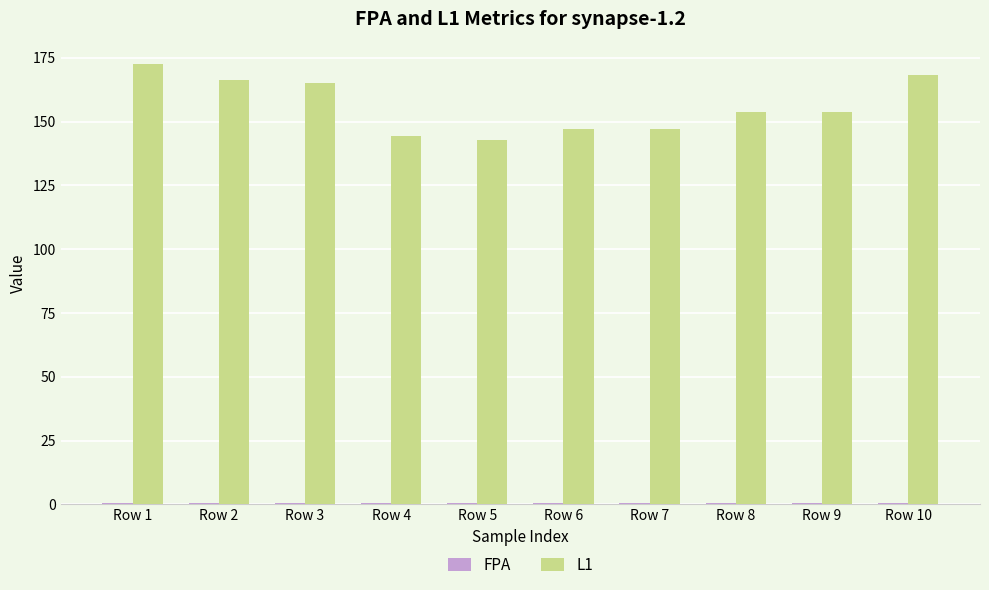

What is the maximum value shown in the chart?

172.7